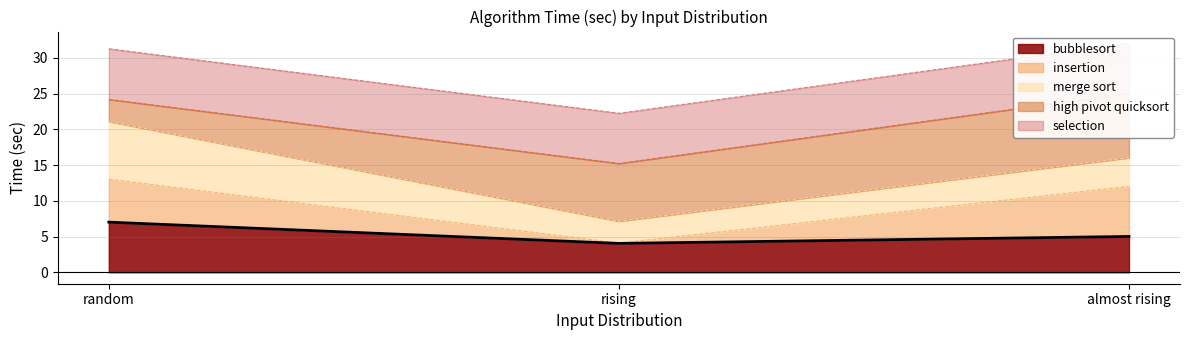

What is the maximum value for bubblesort?

7.0